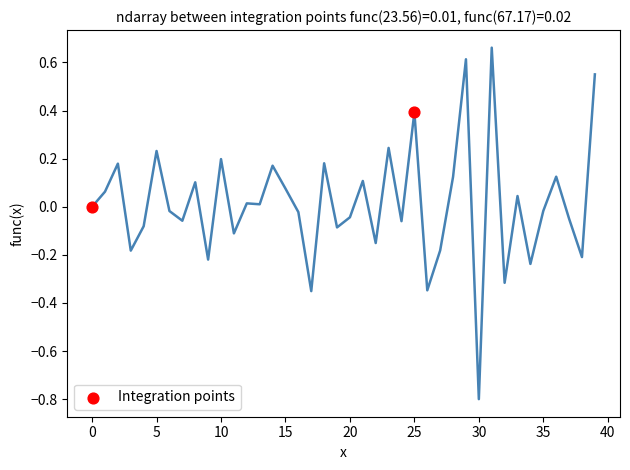

What is the range of X values (max minus min)?

25.0